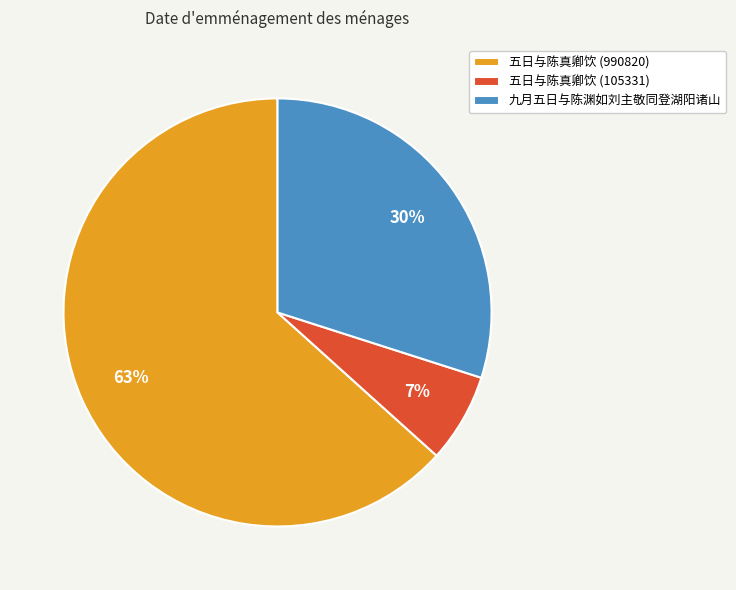

Which category has the smallest portion of the pie?

五日与陈真卿饮 (105331)